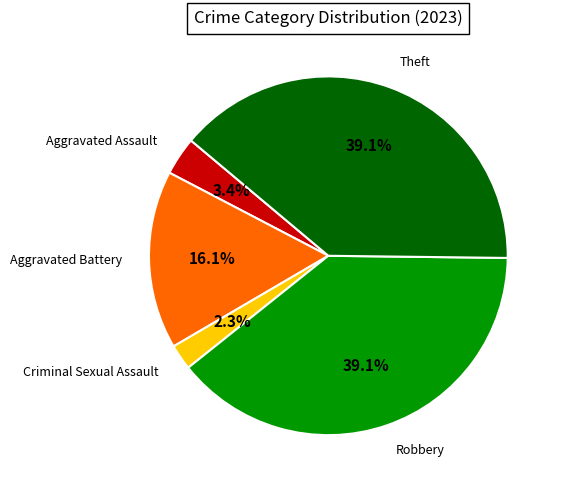

Does any single category account for the majority?

No